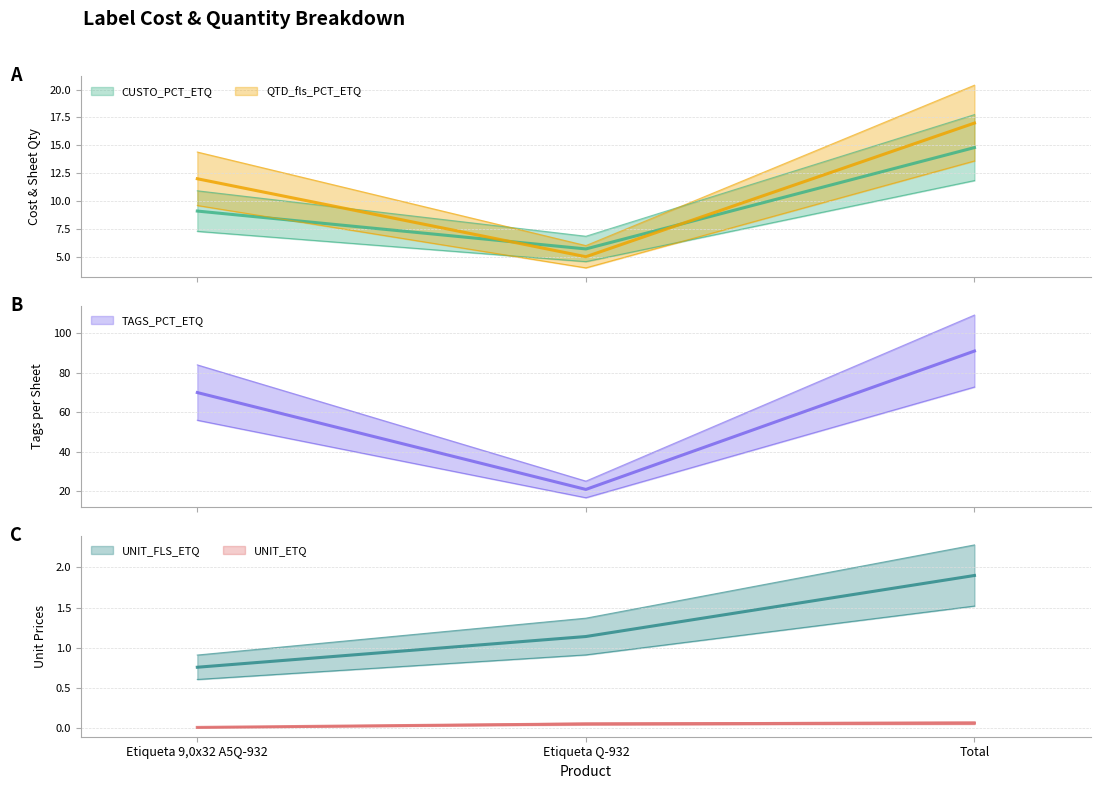

How many lines are shown in the chart?

5